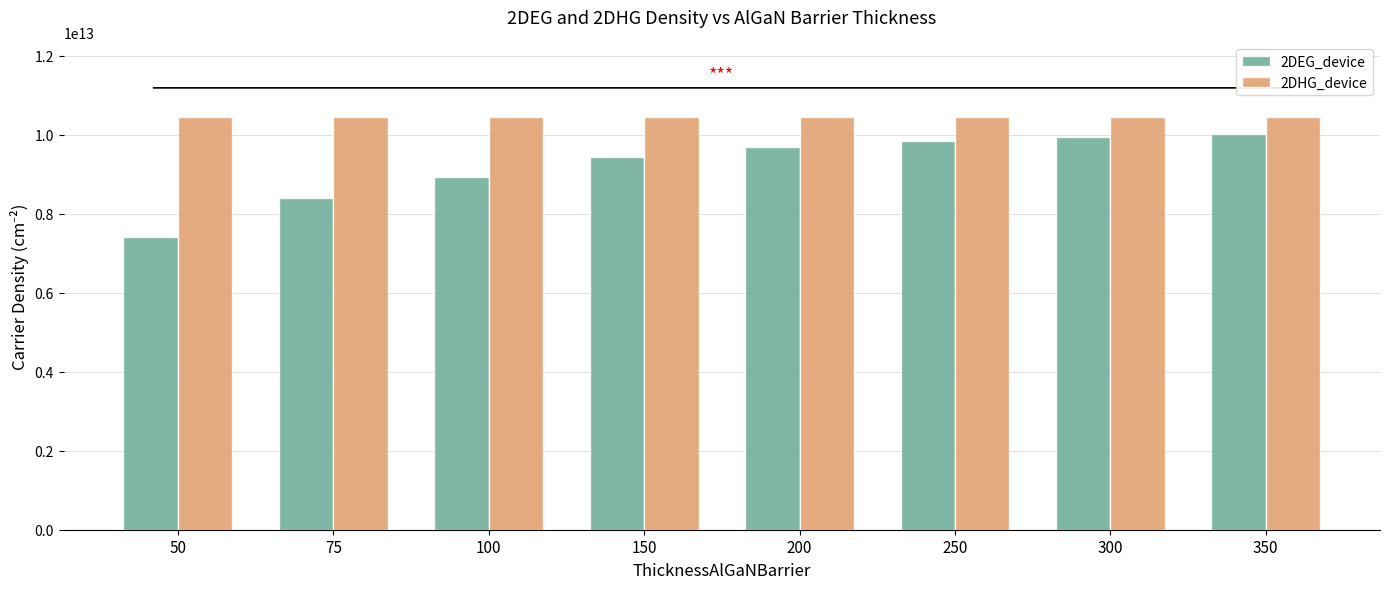

Is the value of 2DEG_device at 150 greater than the value of 2DHG_device at 100?

No